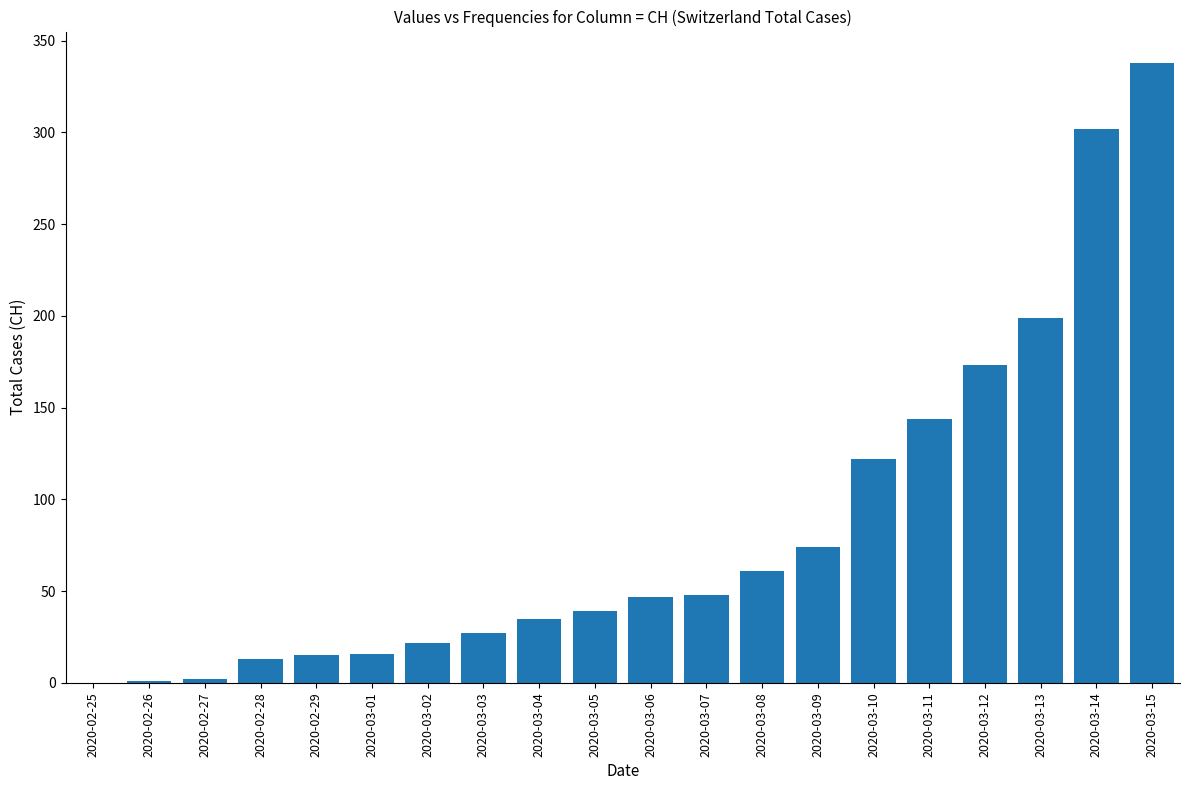

Is it true that the value at 2020-03-09 is 35?

False